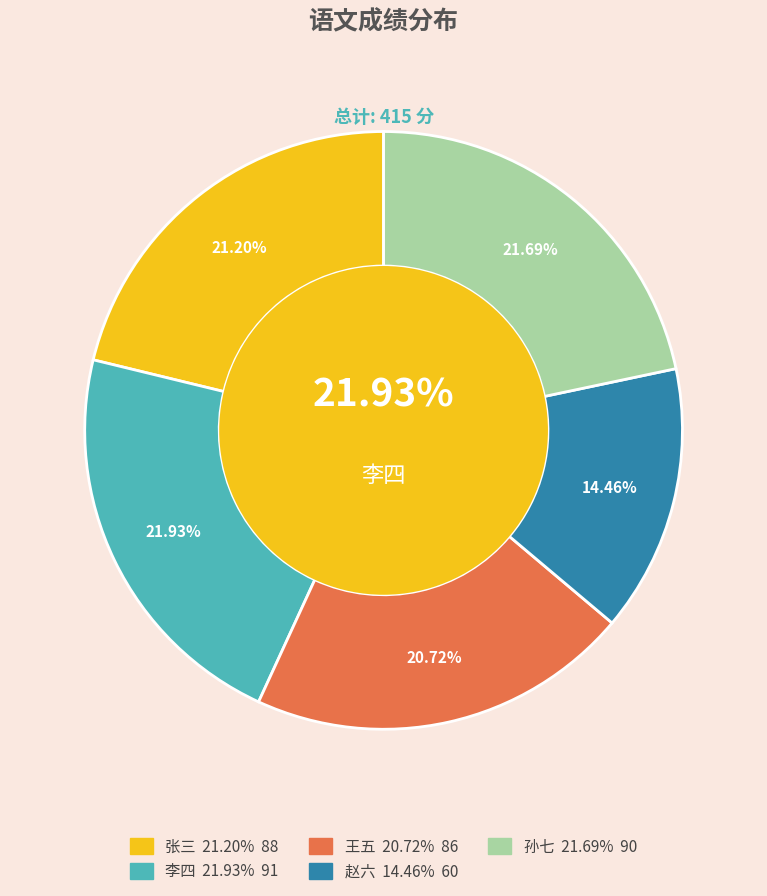

Is 王五 the majority of the pie?

No